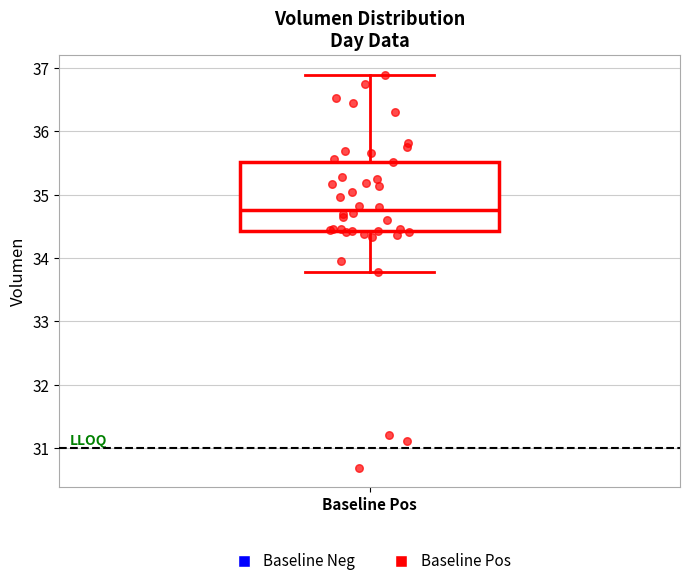

Read this box plot against the y-axis: the position of the median line, the range covered by the box, and the ends of both whiskers. The values are not printed on the chart, so give them approximately, as read against the axis.

median 34.8, box 34.4 to 35.5, whiskers 33.8 to 36.9